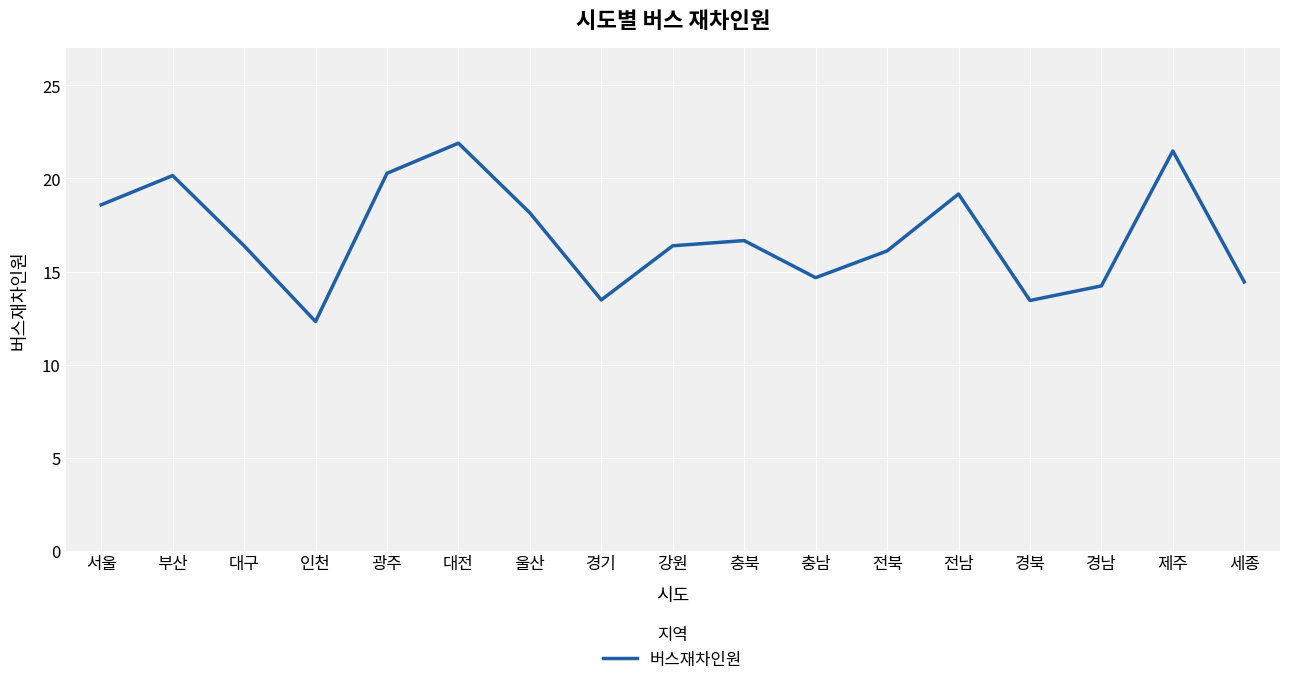

What position from the left is 대전?

6